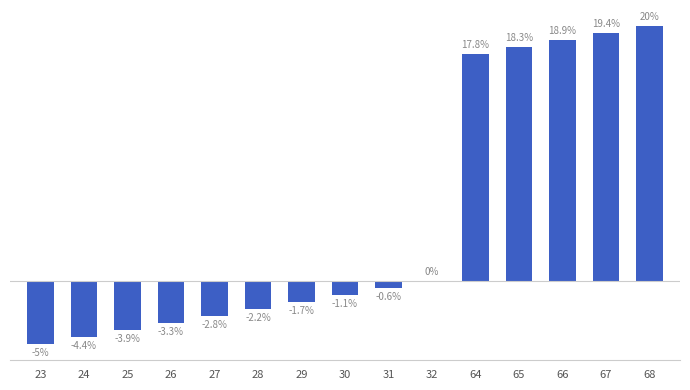

Are the bars horizontal?

No